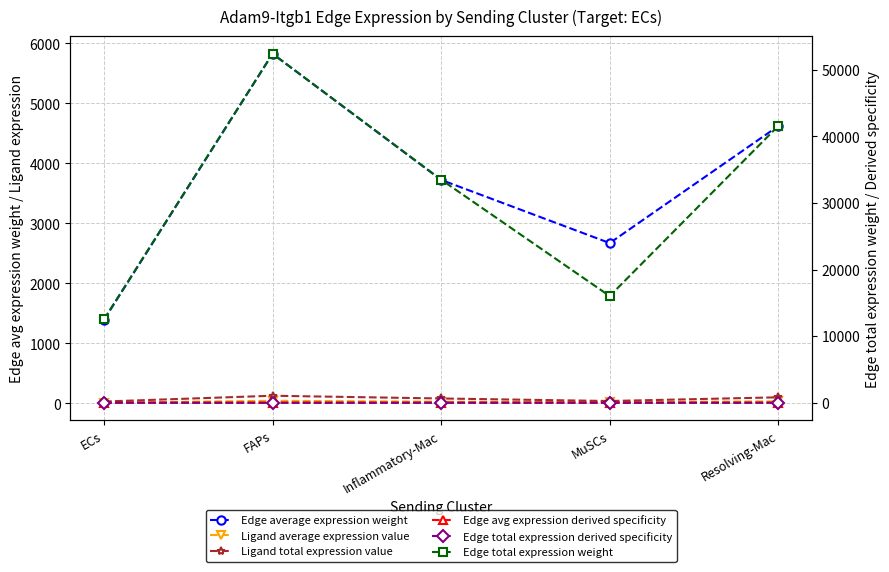

What are all the series names shown in the legend?

Edge average expression weight, Ligand average expression value, Ligand total expression value, Edge avg expression derived specificity, Edge total expression derived specificity, Edge total expression weight